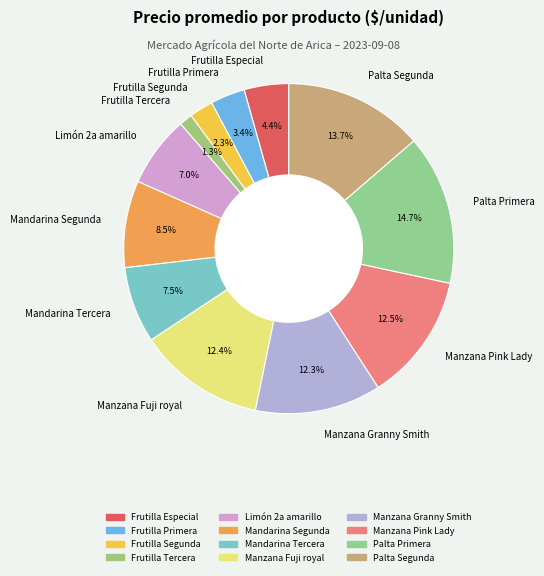

What is the total percentage of Manzana Granny Smith and Palta Primera?

27.0%